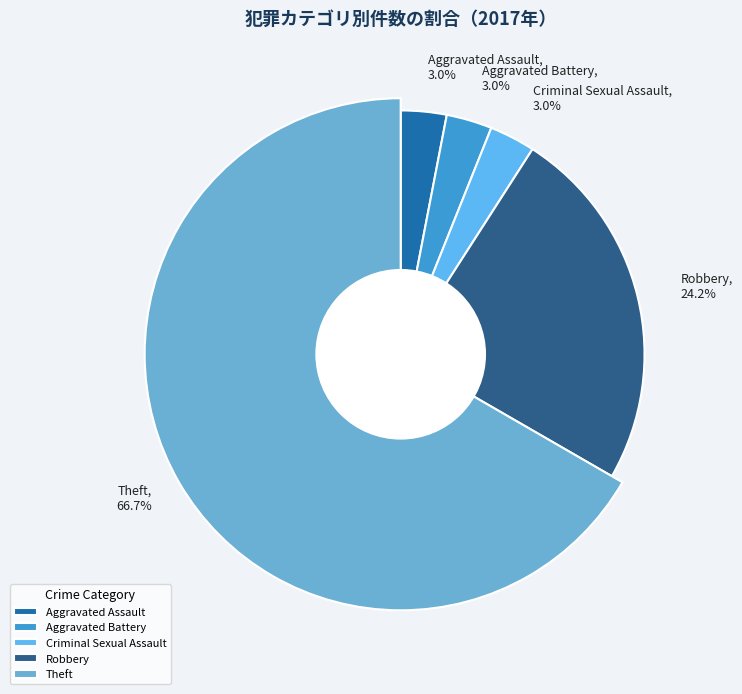

To the nearest percent, what is the difference between the Aggravated Assault and Theft slice percentages?

64%